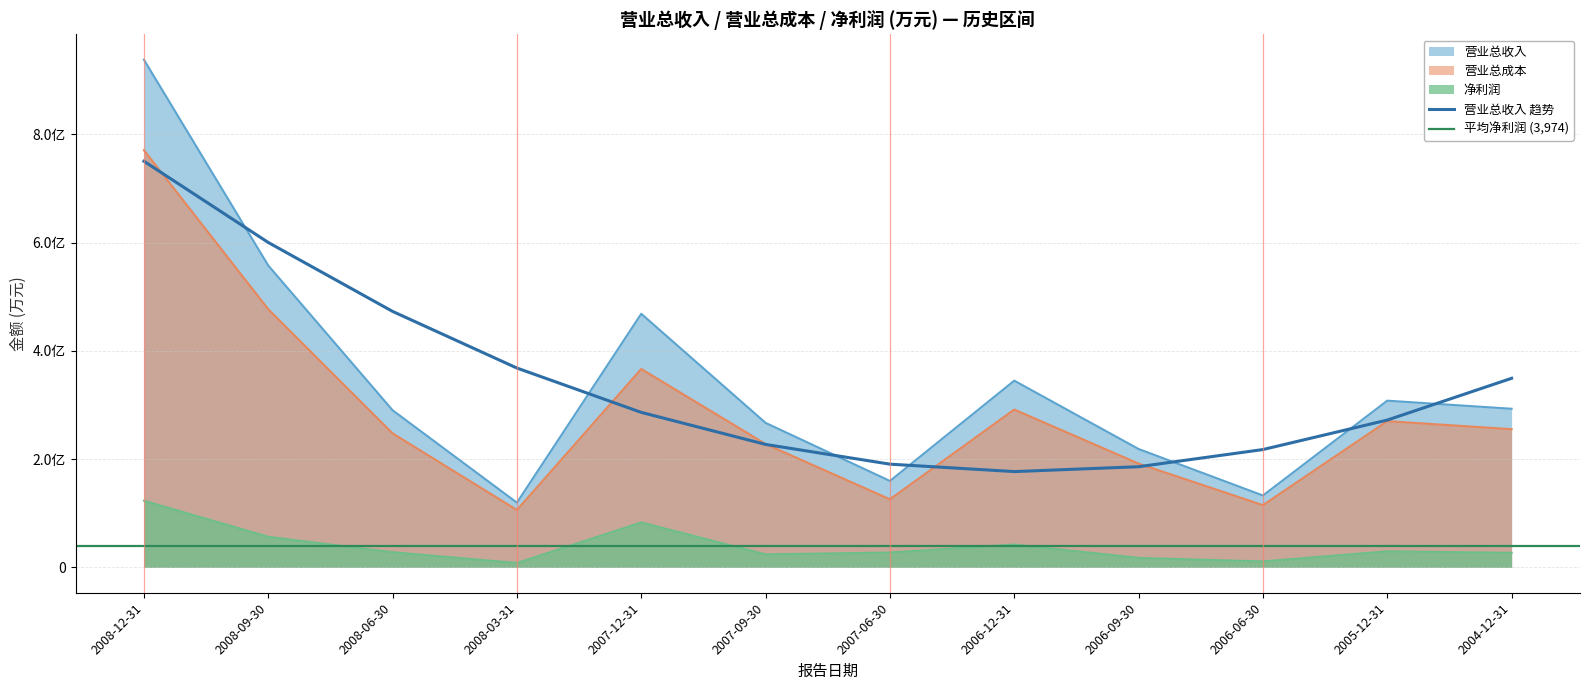

What is the value of the 营业总收入 point at the 11th from the left?

30795